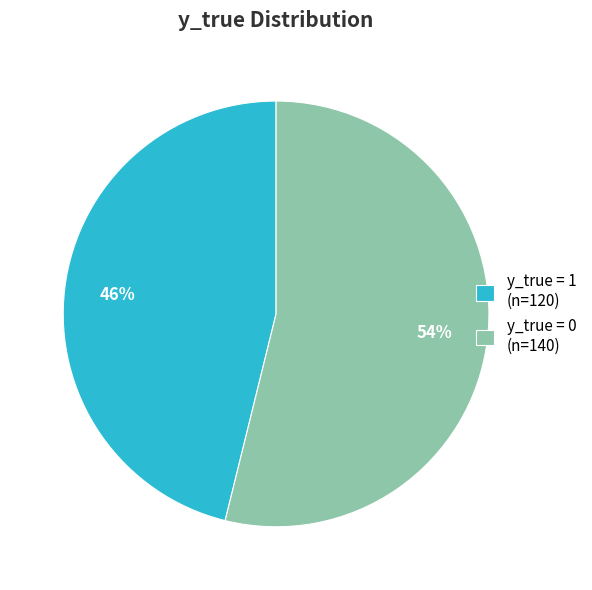

Is it true that y_true = 0 (n=140) is 40% of the pie?

False